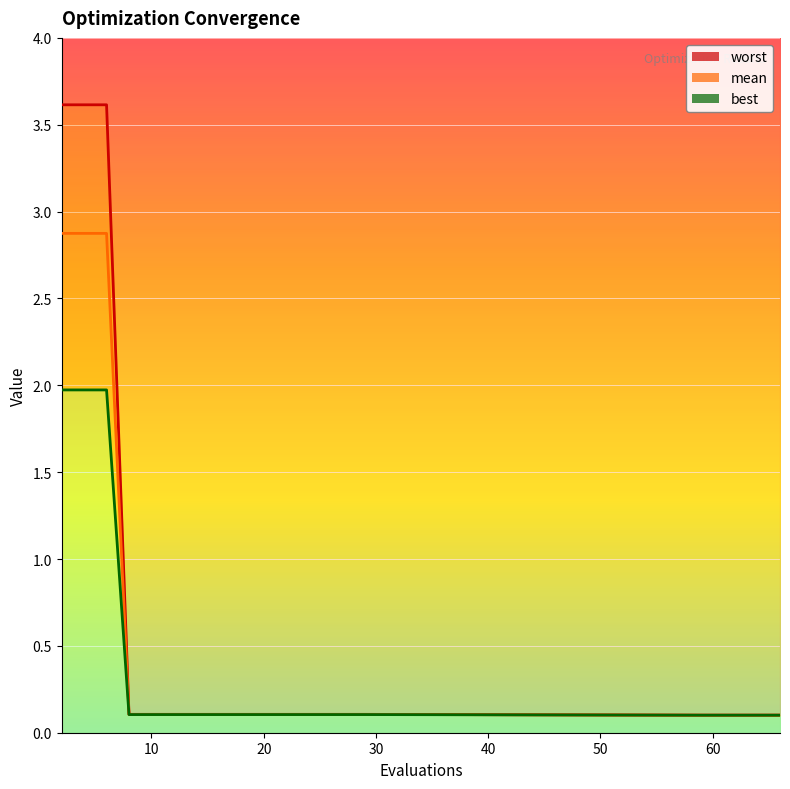

True or false: mean and worst intersect in this chart.

False